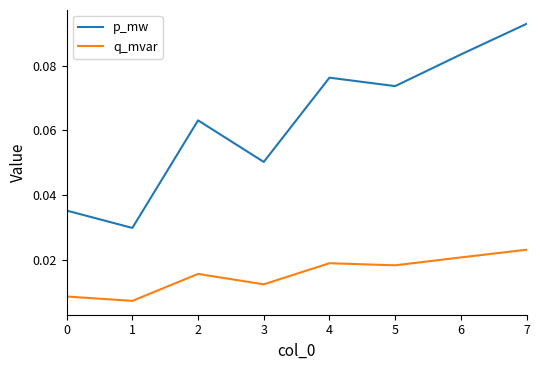

How many lines are shown in the chart?

2